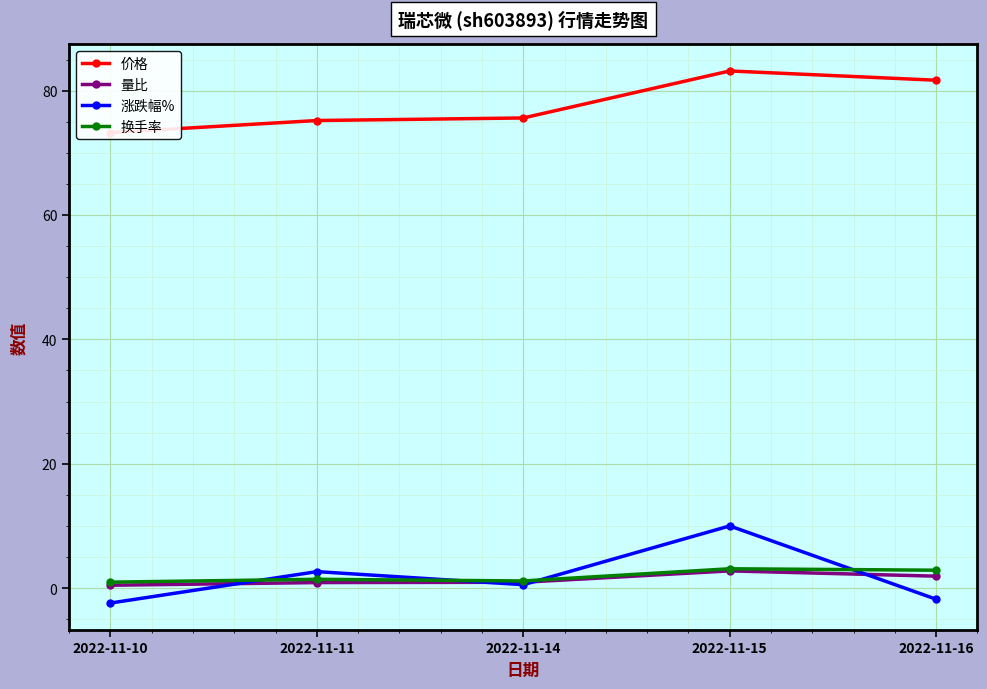

Where is 价格 nearest to the value 78?

2022-11-14